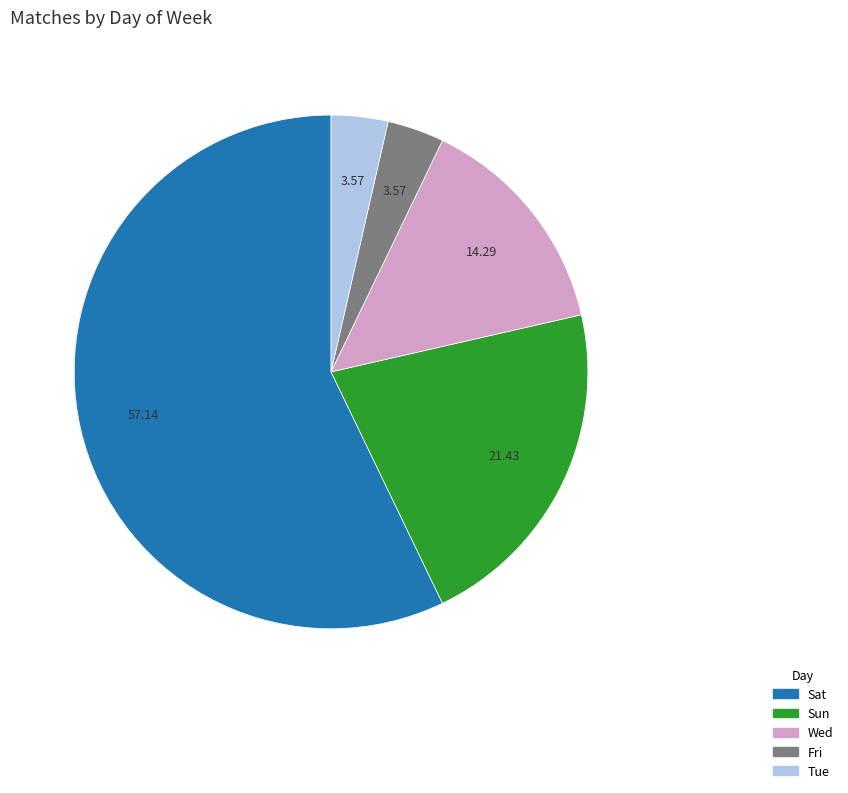

Which has a higher value, Wed or Sun?

Sun